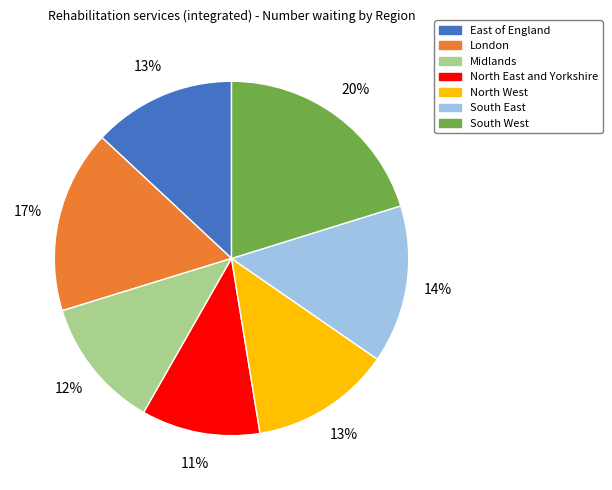

Do North West and South West together represent more than half of the pie?

No